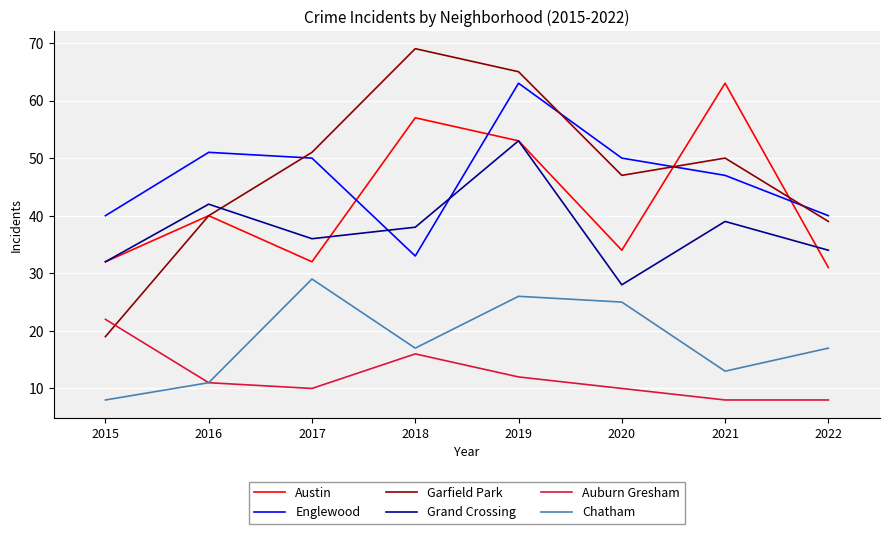

Reading right to left, list all the values displayed in this chart.

Austin: 31	63	34	53	57	32	40	32
Englewood: 40	47	50	63	33	50	51	40
Garfield Park: 39	50	47	65	69	51	40	19
Grand Crossing: 34	39	28	53	38	36	42	32
Auburn Gresham: 8	8	10	12	16	10	11	22
Chatham: 17	13	25	26	17	29	11	8